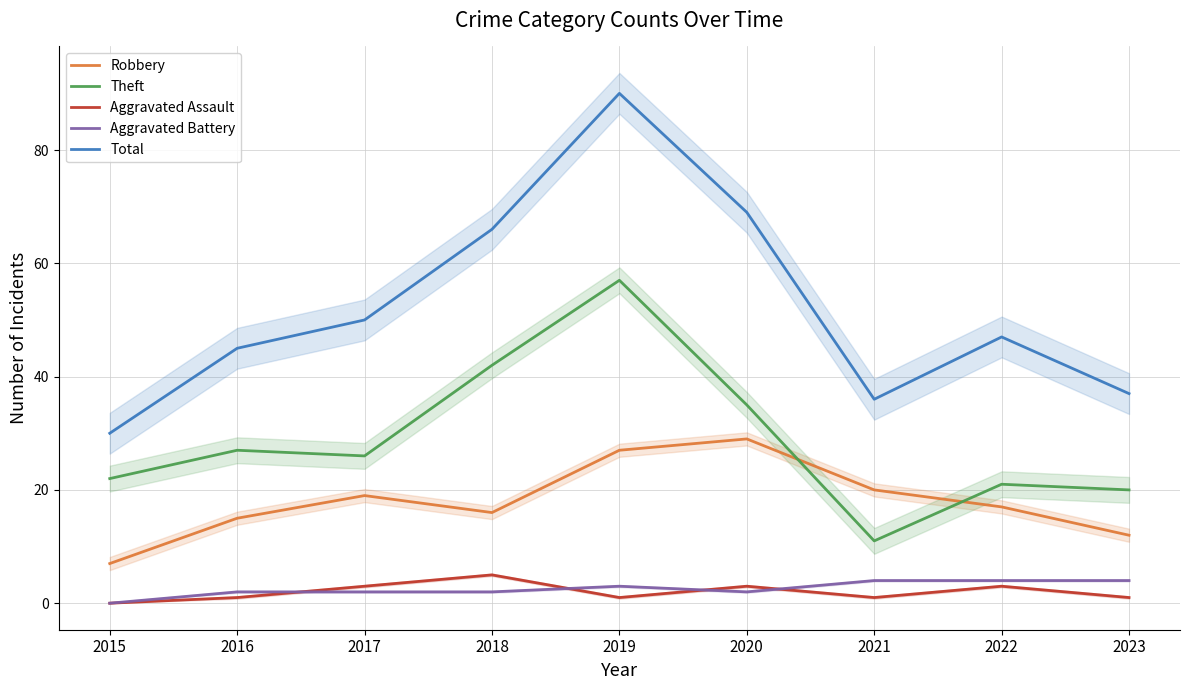

The value of Theft at 2016 is 27. True or false?

True